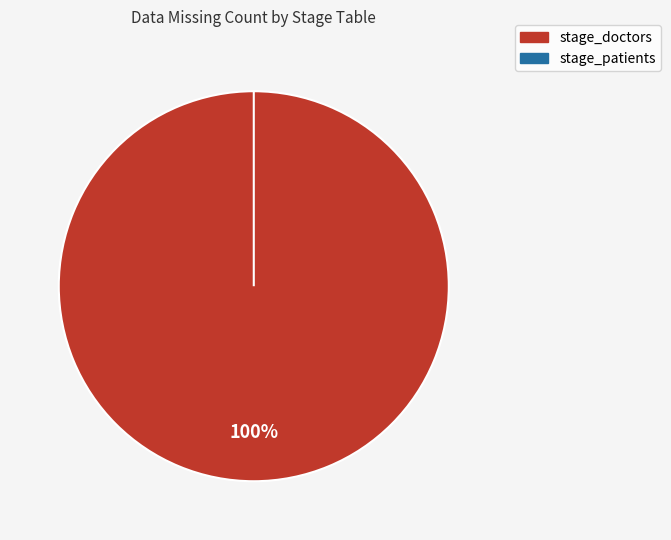

Between stage_patients and stage_doctors, which is larger?

stage_doctors